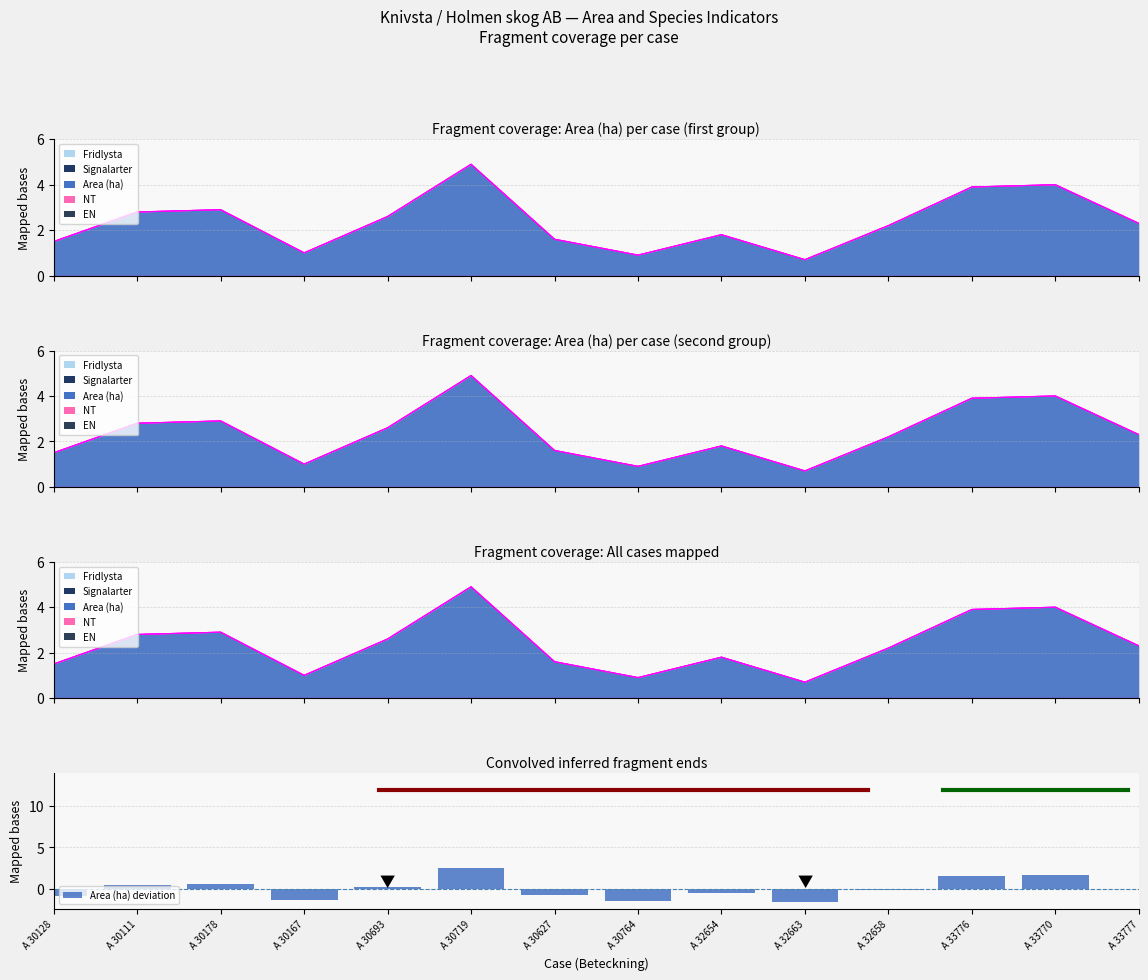

List the labels in order of value, smallest first.

A 32663, A 30764, A 30167, A 30128, A 30627, A 32654, A 32658, A 33777, A 30693, A 30111, A 30178, A 33776, A 33770, A 30719